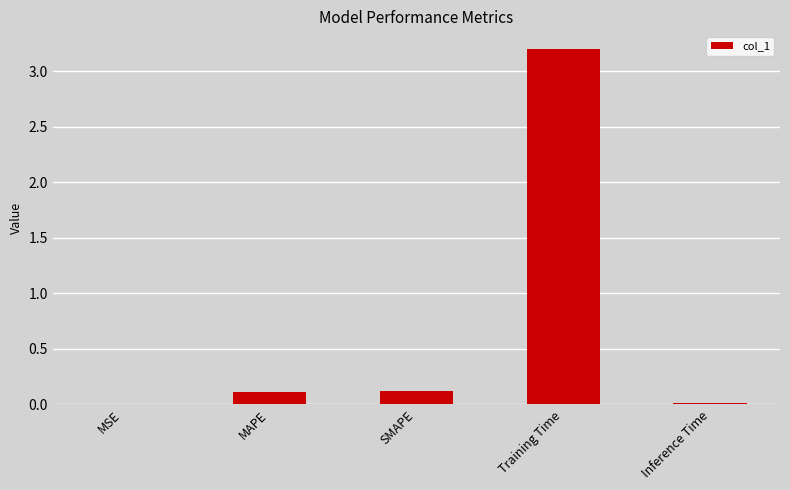

What is the difference between the values at MSE and SMAPE?

0.1